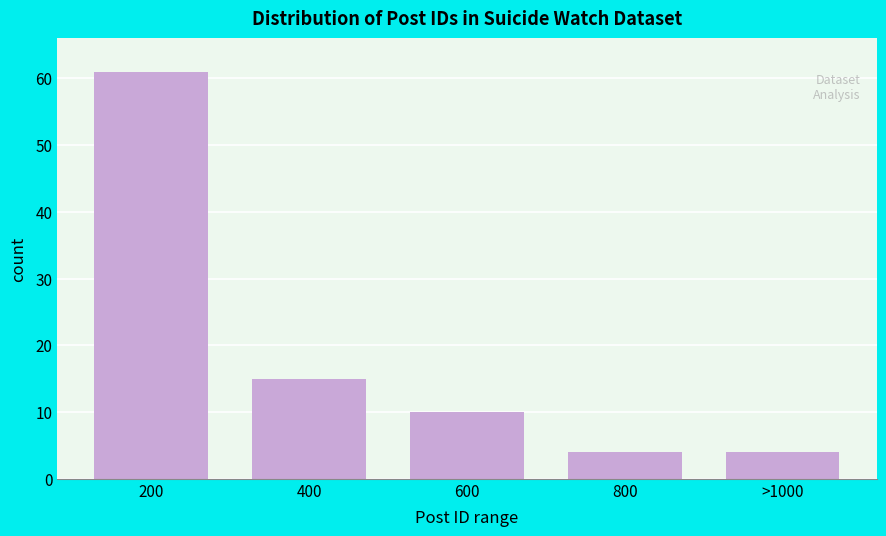

Reading right to left, transcribe all the data shown in this chart.

4	4	10	15	61